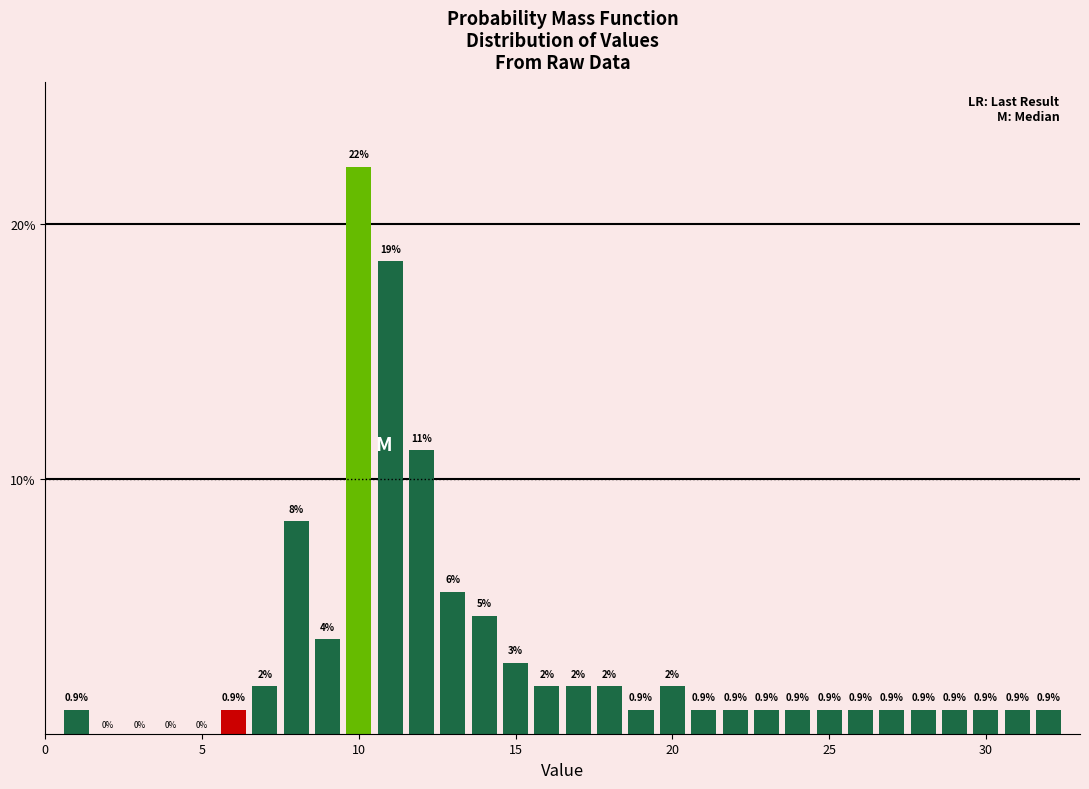

Read against the x-axis, roughly where is the centre of the tallest bar?

10.0